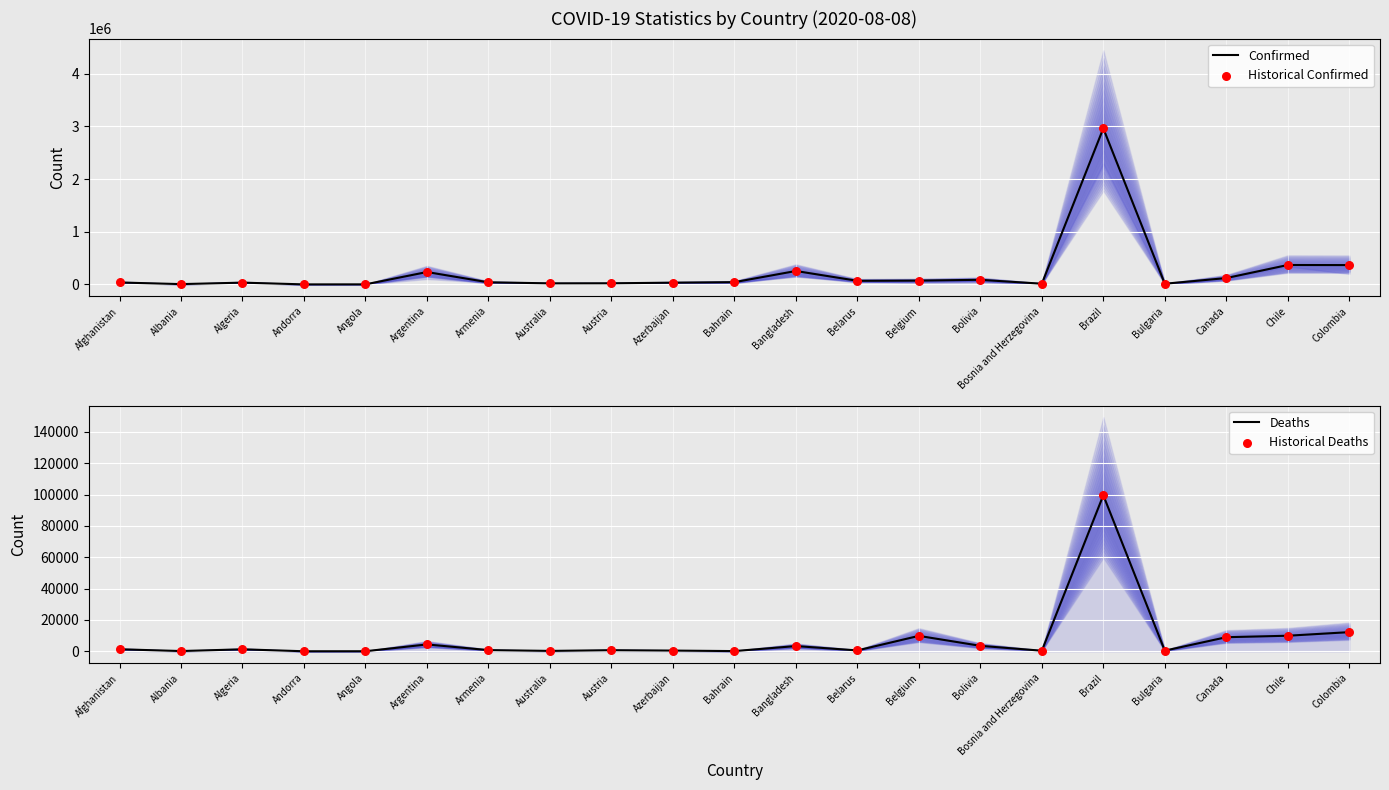

Which series has the largest Y range (max minus min)?

Confirmed